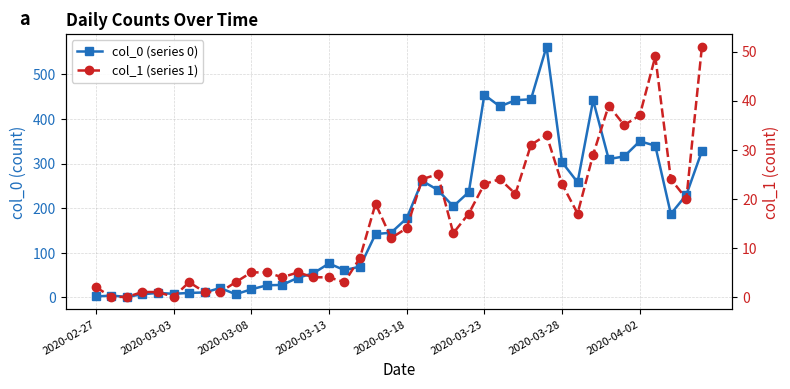

Which series has the largest range (max minus min)?

col_0 (series 0)